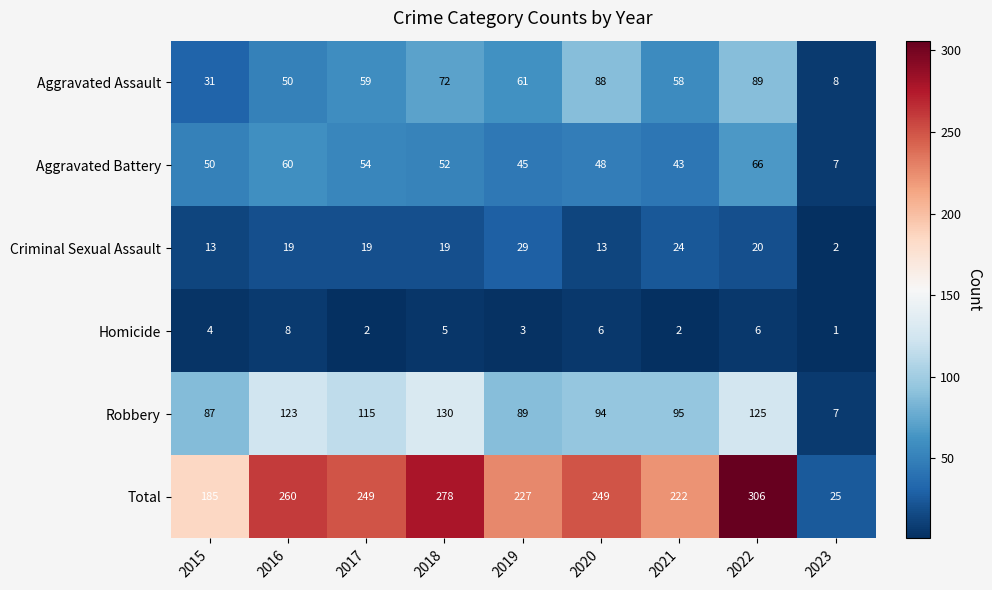

The Aggravated Battery series shows 66 at 2022. True or false?

True